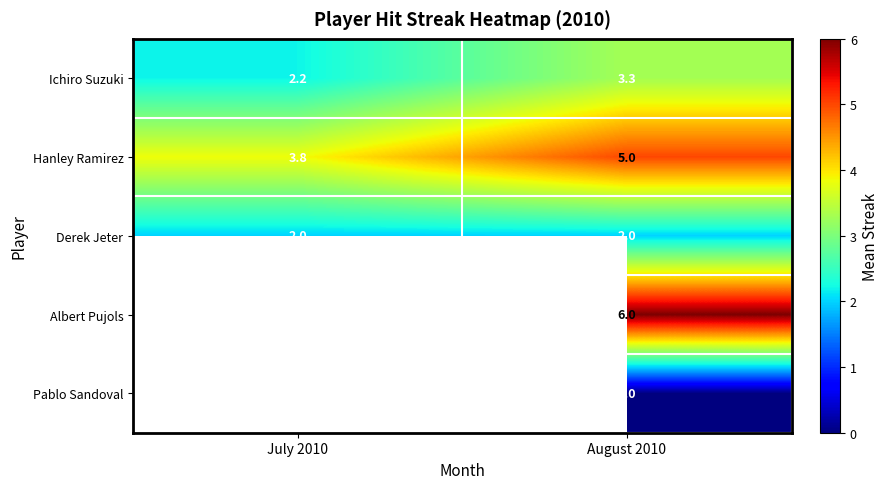

What is the maximum value shown in the chart?

6.0